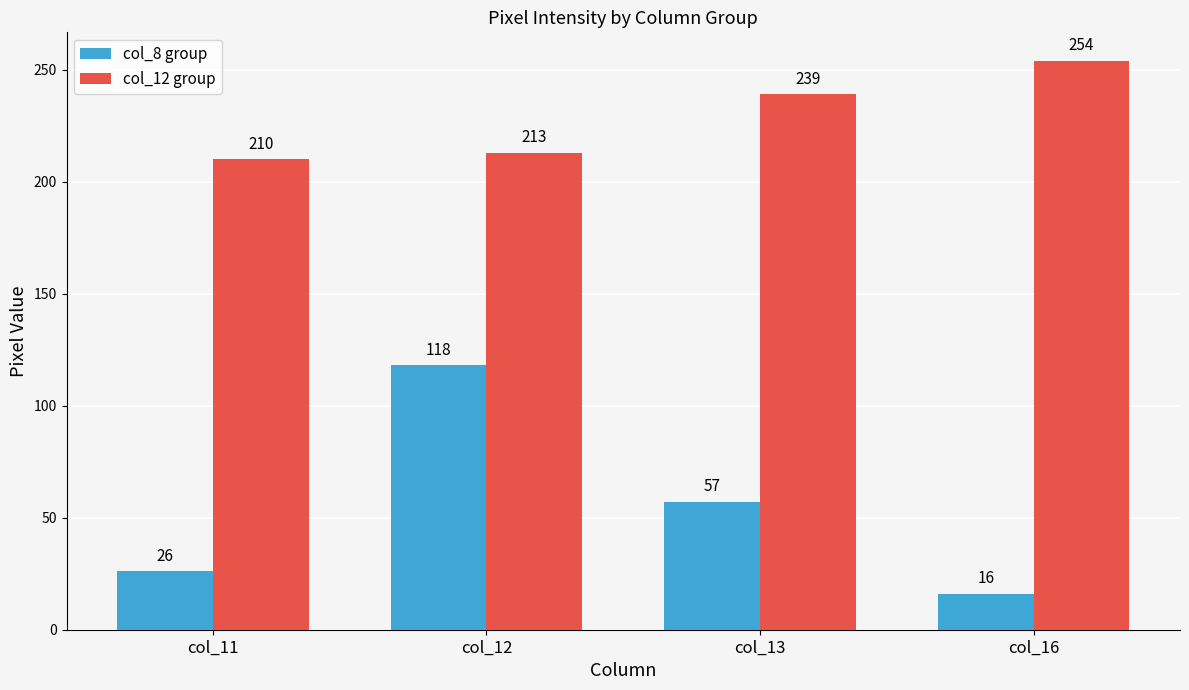

Are the bars horizontal?

No